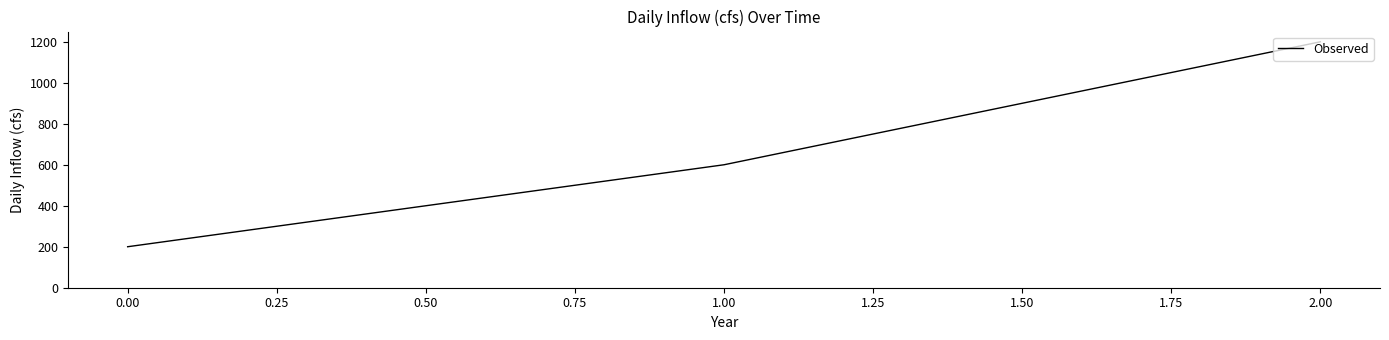

Is it true that the value at 0.00 is 200?

True